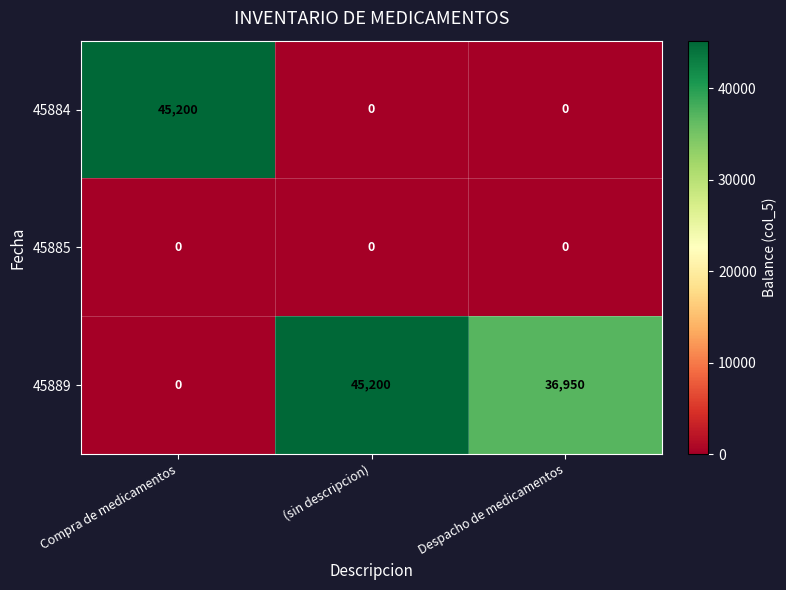

Which category has the lowest value in the 45889 series?

Compra de medicamentos